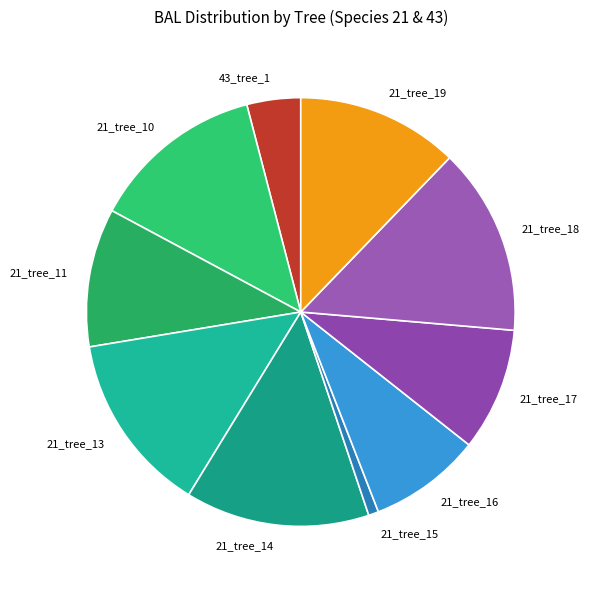

Between 43_tree_1 and 21_tree_11, which is larger?

21_tree_11